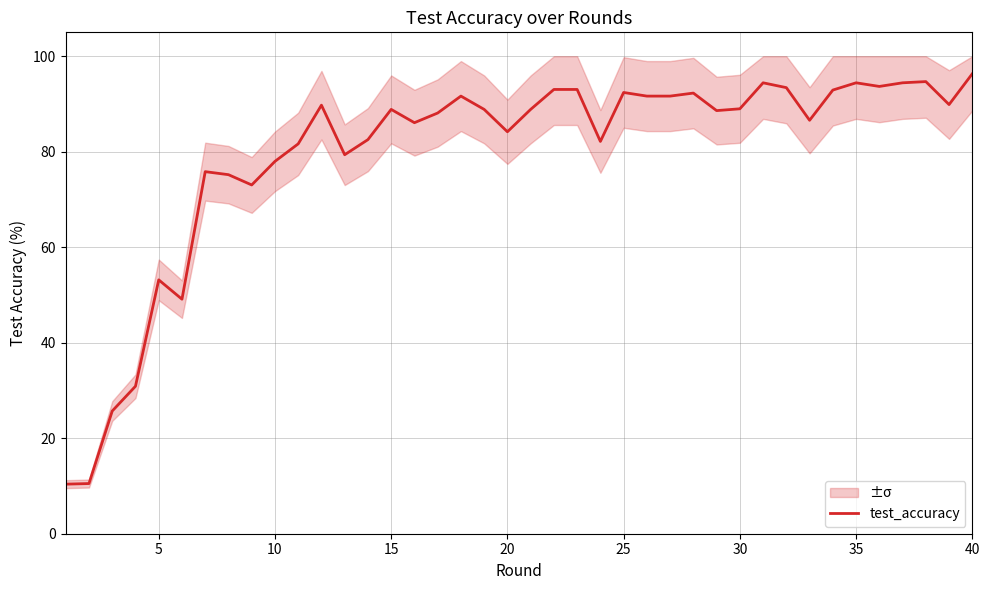

The test_accuracy series shows 53.2 at 5. True or false?

True